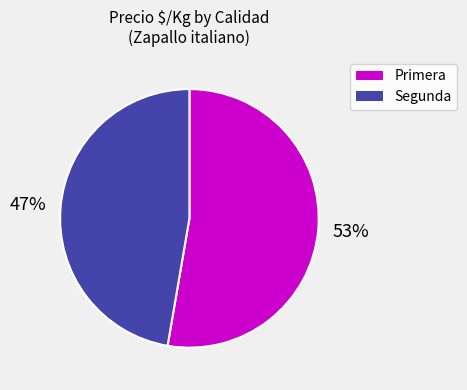

What is the ratio of the value at Segunda to the value at Primera?

0.9